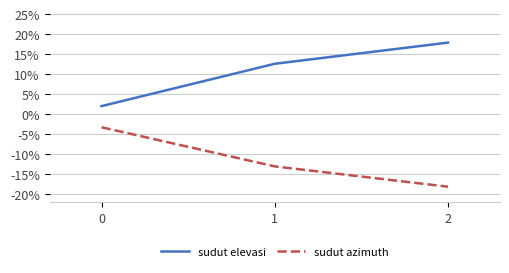

Rank the series by their average value, from highest to lowest.

sudut elevasi, sudut azimuth